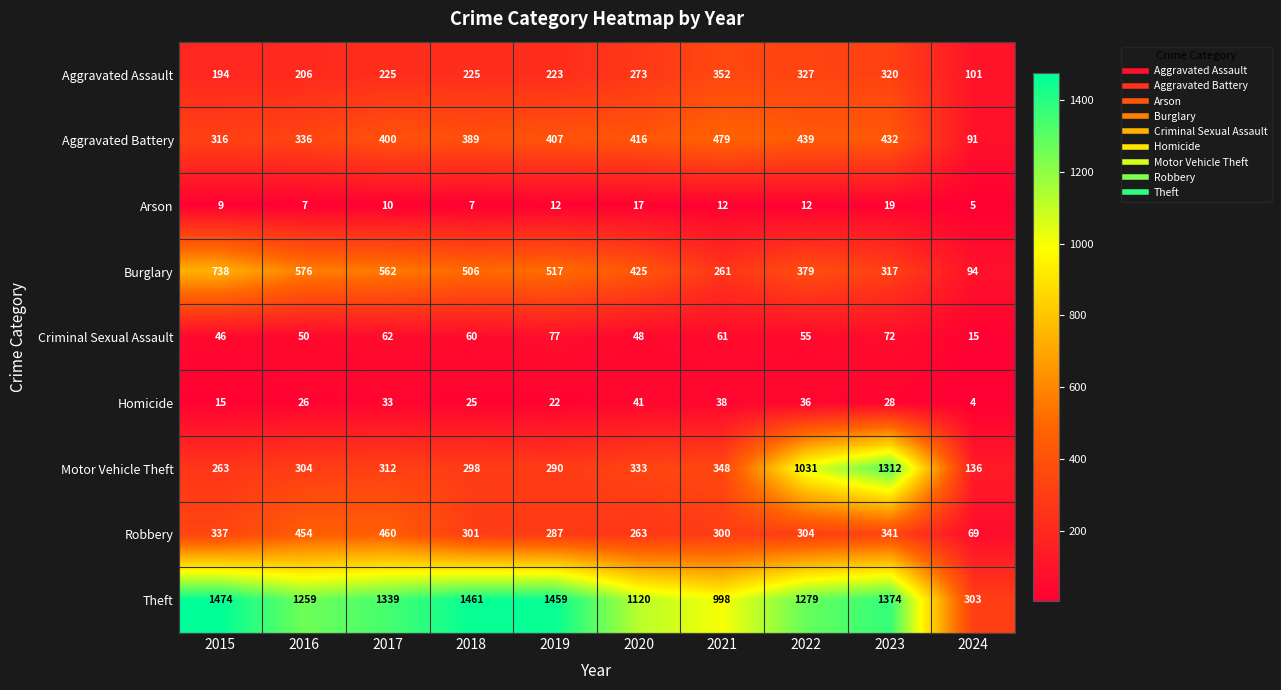

What is the minimum value shown in the chart?

4